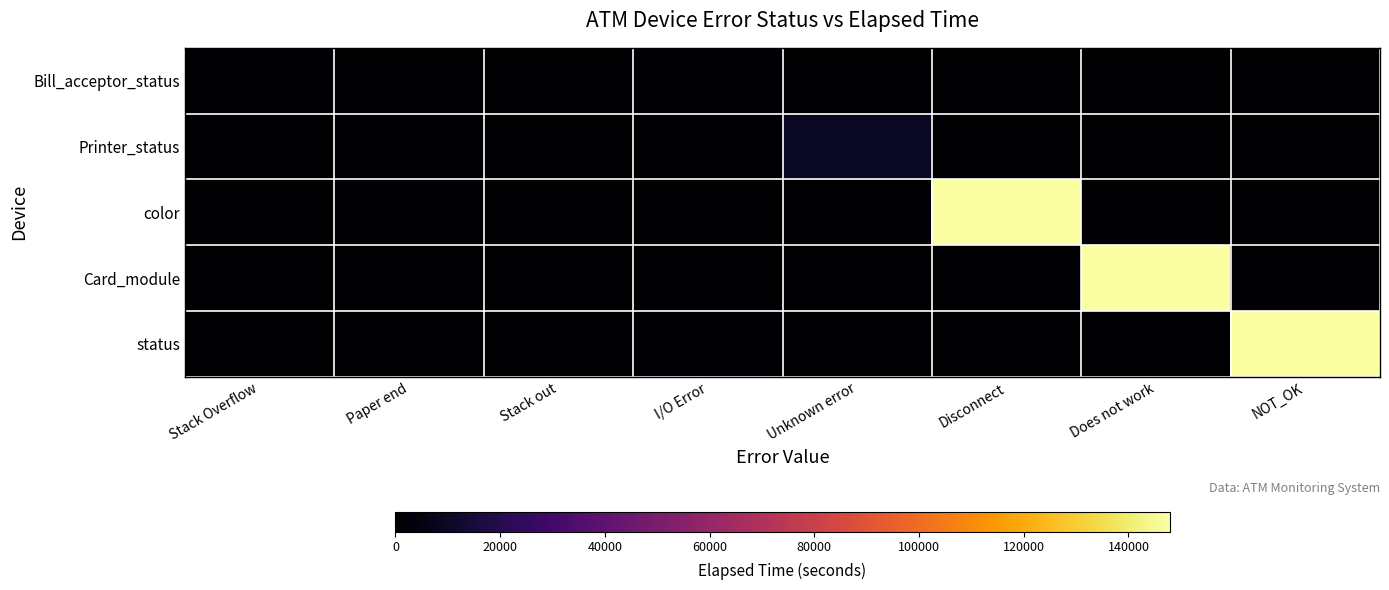

Which series has the largest total across all categories?

status